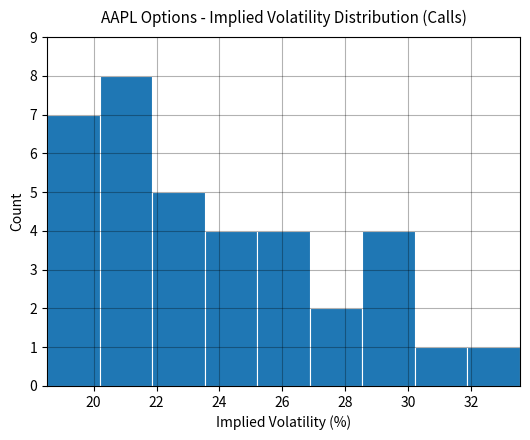

Reading left to right, transcribe this chart: for each bar, give the range it covers on the x-axis and its height. Neither the bar edges nor the heights are printed on the chart, so give them approximately, as read against the axes.

18.6 to 20.2: 7
20.2 to 21.8: 8
21.8 to 23.6: 5
23.6 to 25.2: 4
25.2 to 26.8: 4
26.8 to 28.6: 2
28.6 to 30.2: 4
30.2 to 31.8: 1
31.8 to 33.6: 1